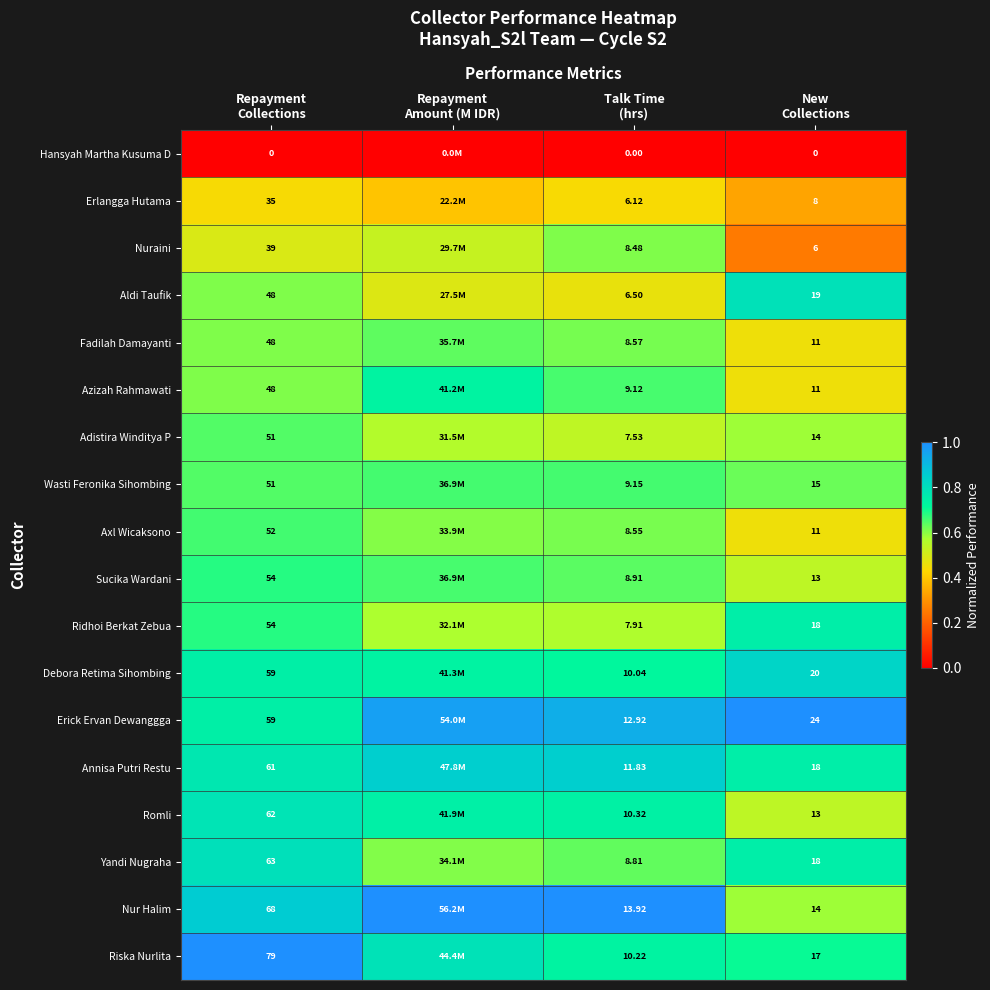

At which category is the sum across all series the highest?

Repayment
Collections